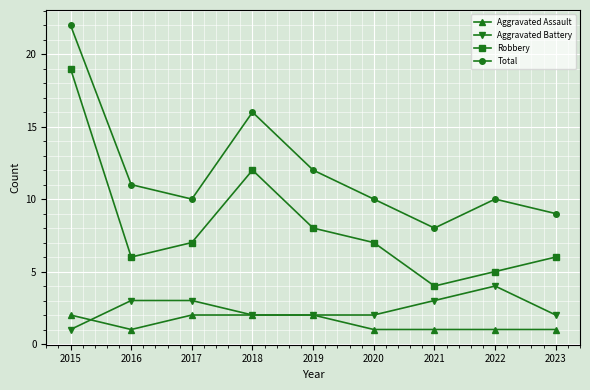

Does the chart display data point markers on the line(s)?

Yes